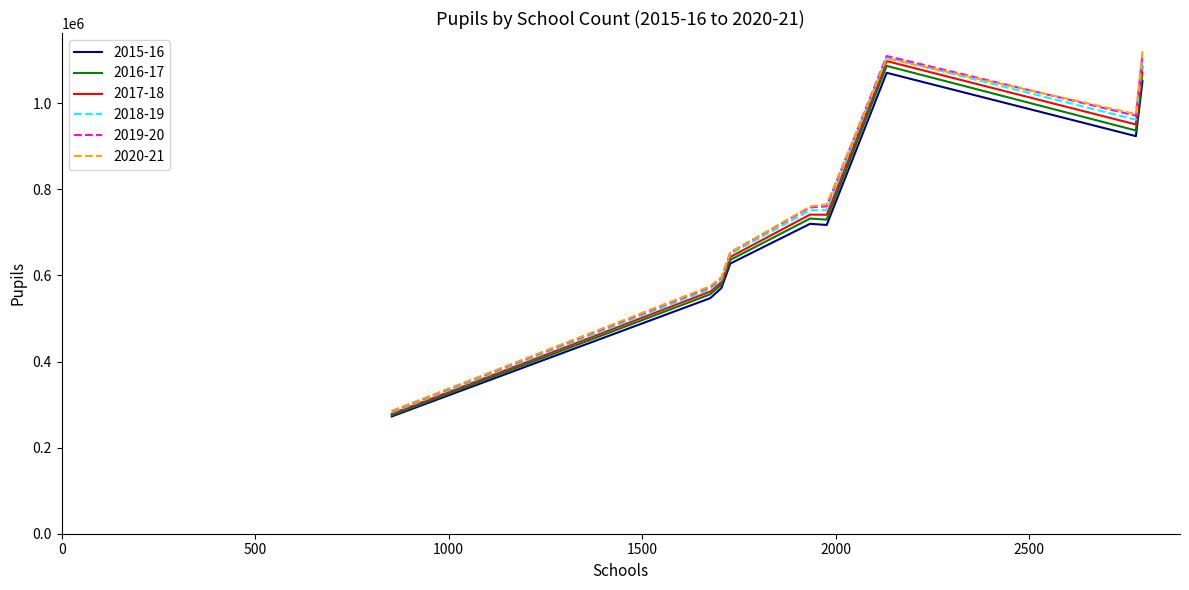

What is the maximum value shown in the chart?

1120545.0